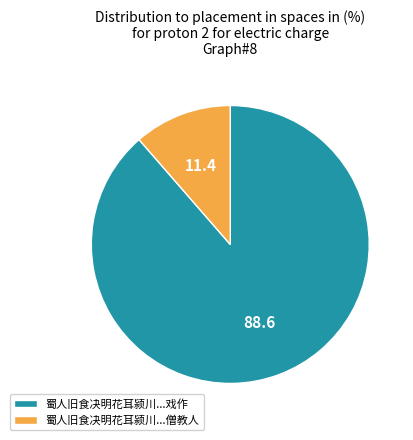

Count the number of slices in the pie.

2